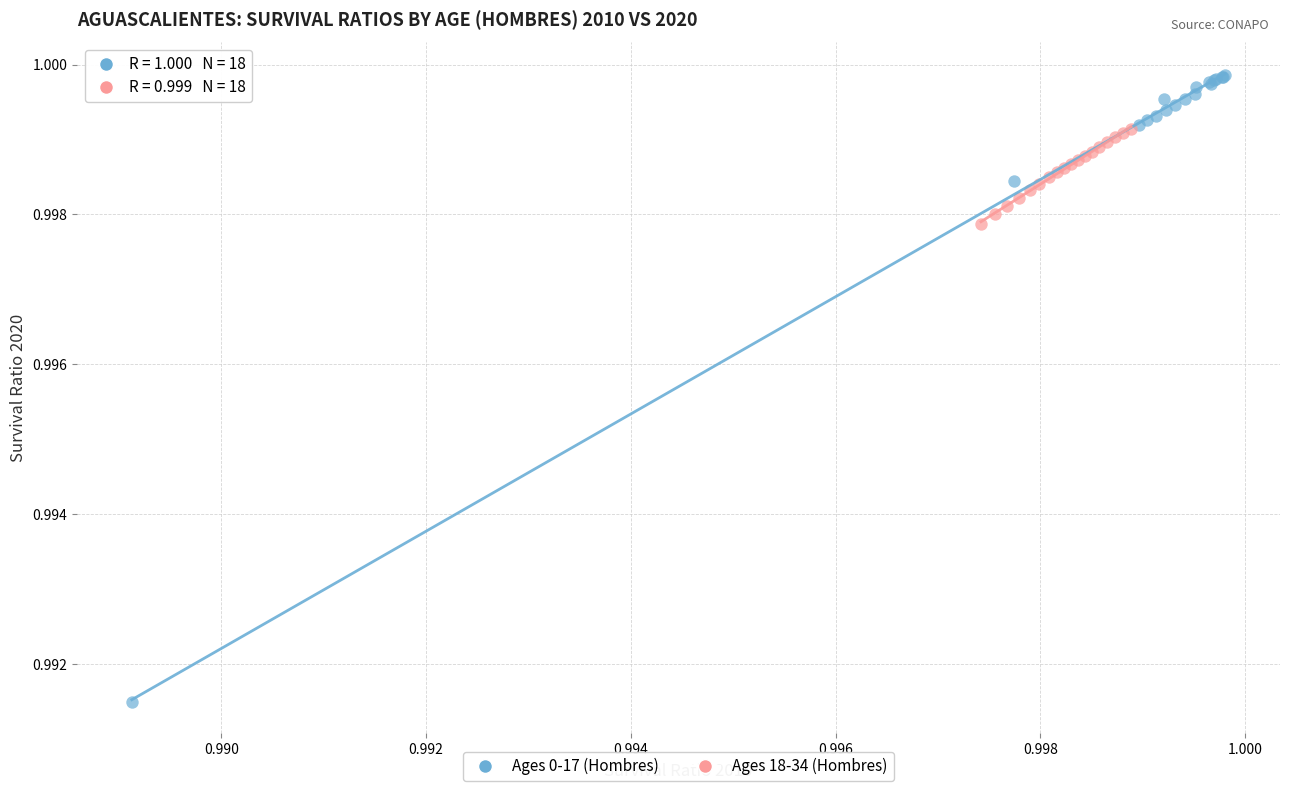

Which series has the widest spread of Y values?

Ages 0-17 (Hombres)